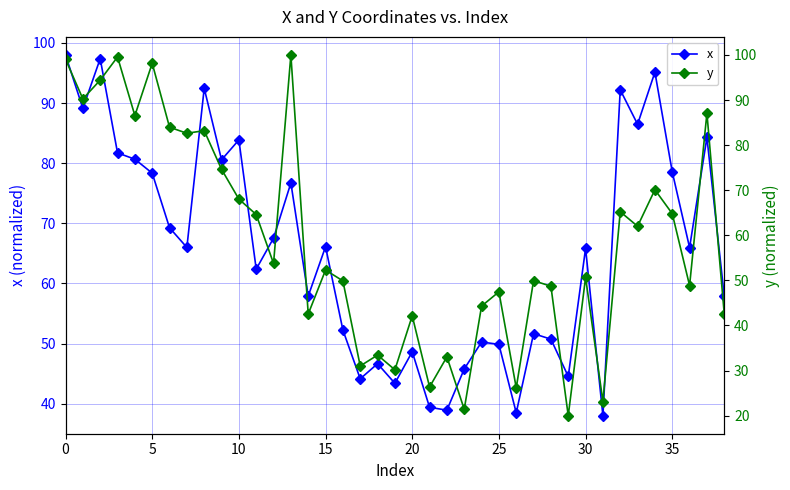

True or false: x has more than 2 interior local peaks.

True